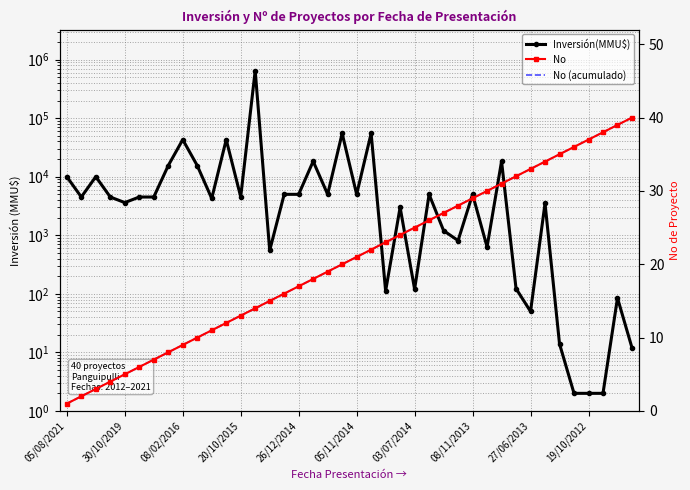

How many data points in Inversión(MMU$) are above 4500?

18